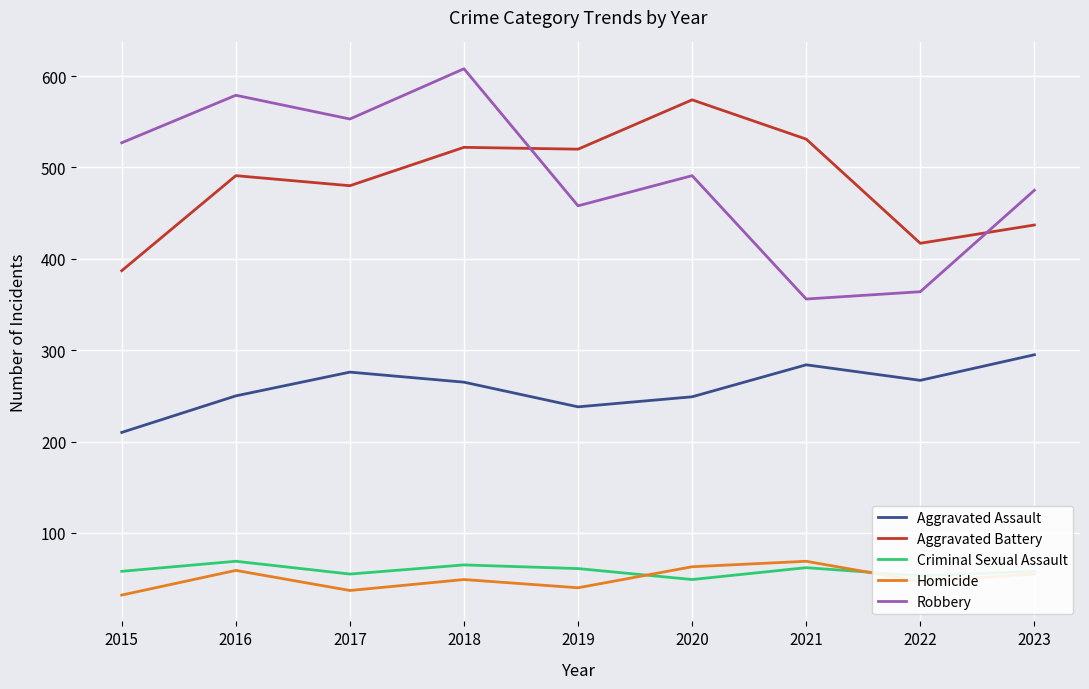

Between 2016 and 2022, which series saw the biggest shift?

Robbery